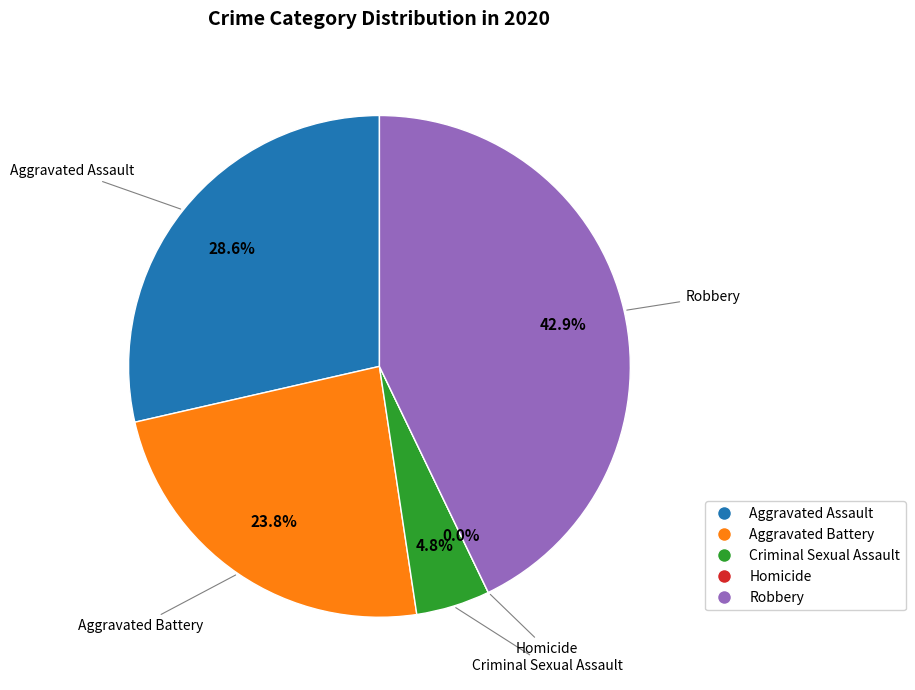

Does any single category account for the majority?

No